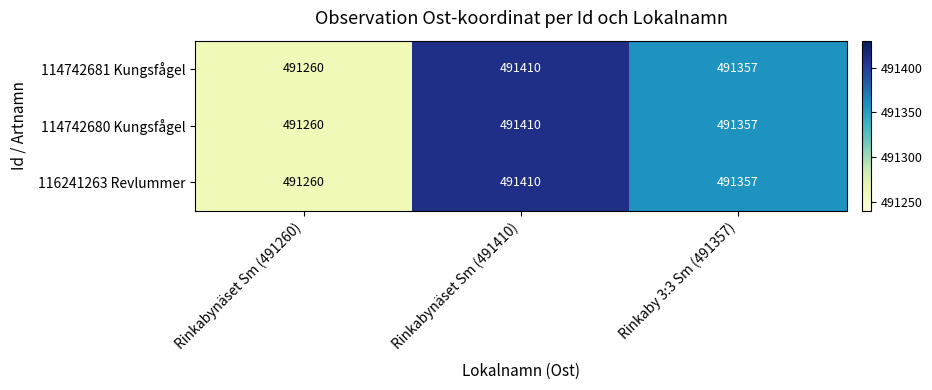

Which category has the lowest value across all series?

Rinkabynäset Sm (491260)